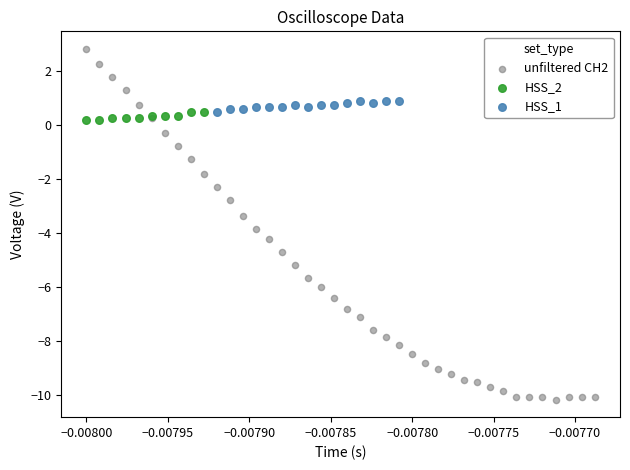

Which series reaches the maximum Y coordinate?

unfiltered CH2